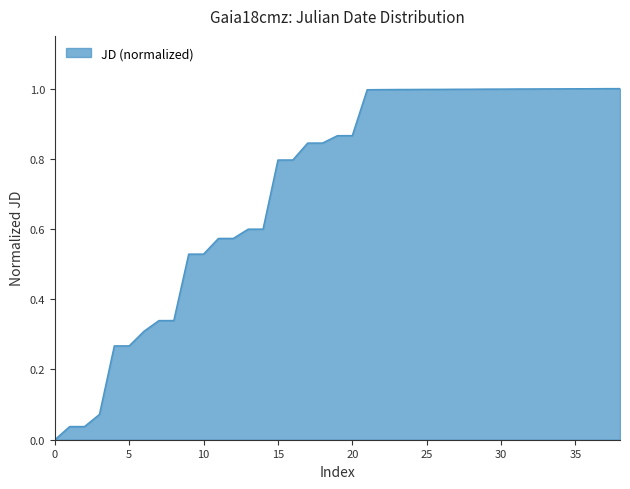

What is the difference between the maximum and minimum values?

1.0